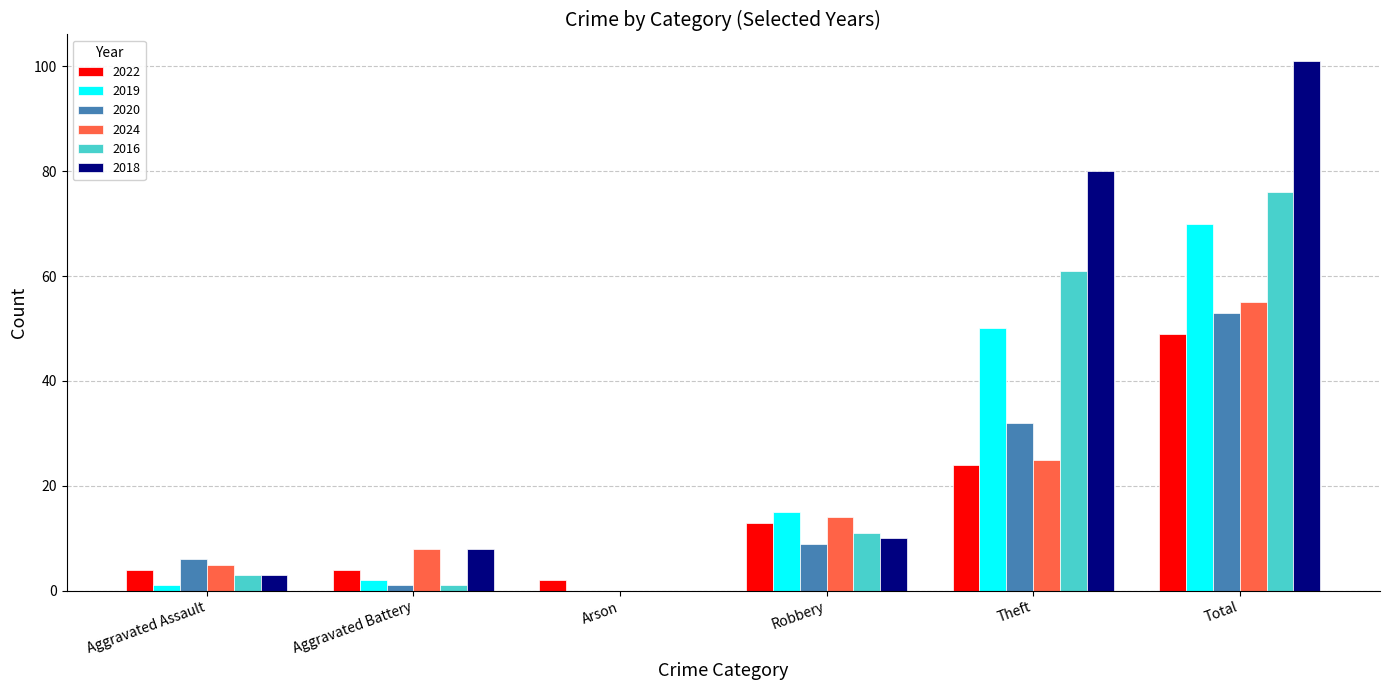

What are all the series names shown in the legend?

2022, 2019, 2020, 2024, 2016, 2018